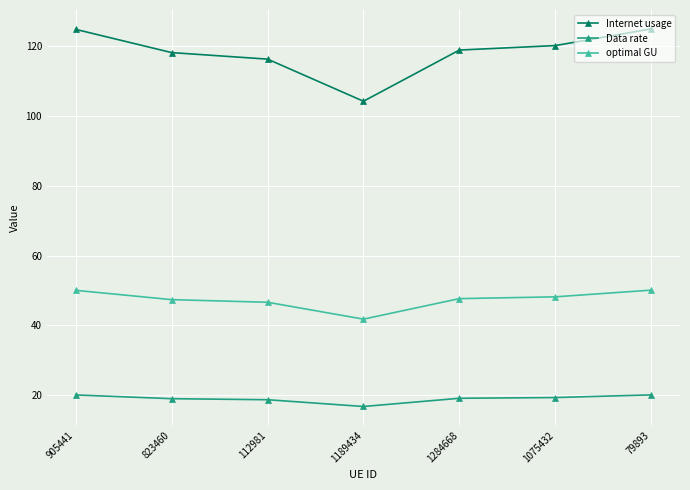

Rank the series by their maximum value, from highest to lowest.

Internet usage, optimal GU, Data rate